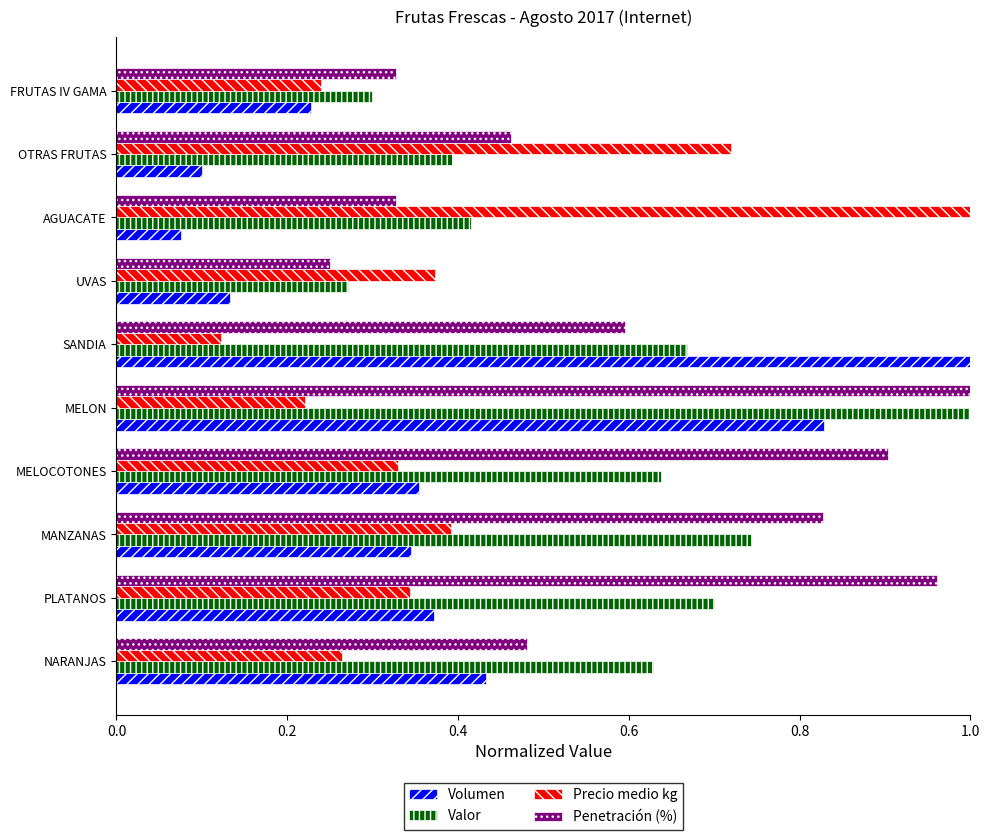

Rank the series at SANDIA from highest to lowest value.

Volumen, Valor, Penetración (%), Precio medio kg